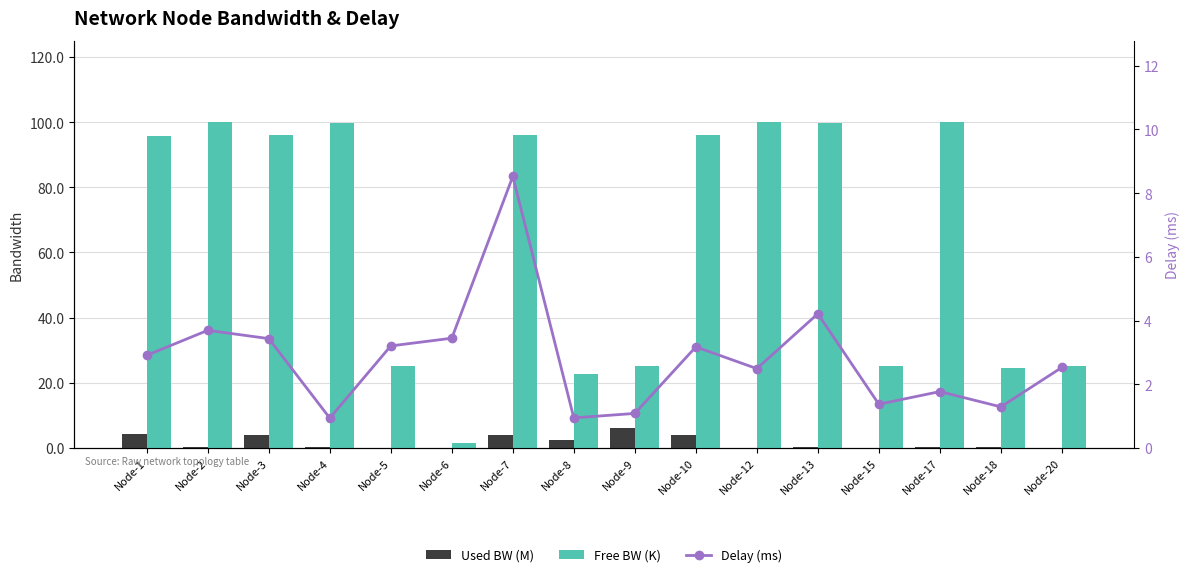

Rank the series at Node-17 from lowest to highest value.

Used BW (M), Delay (ms), Free BW (K)